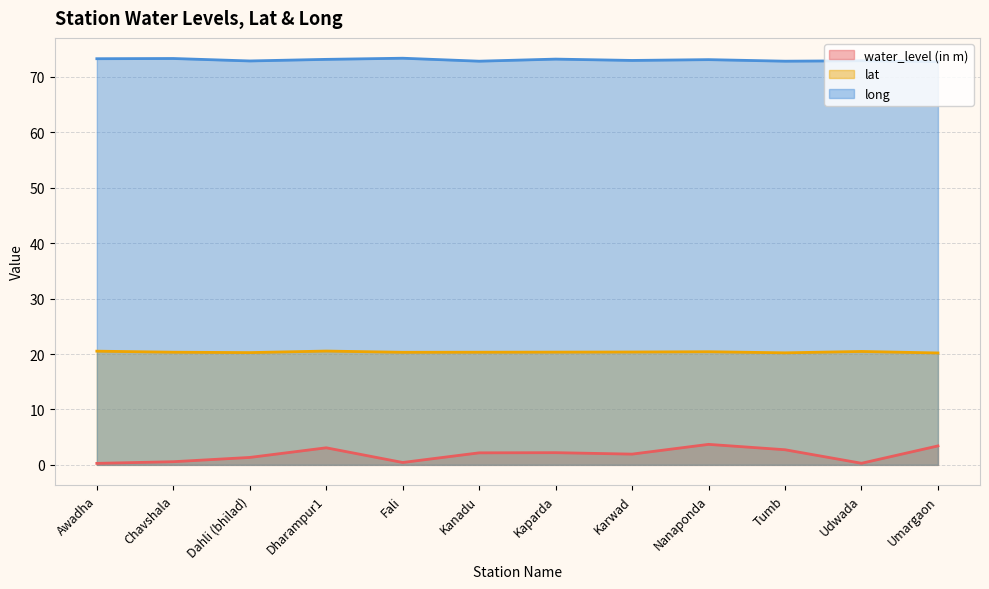

Which series has the largest range (max minus min)?

water_level (in m)